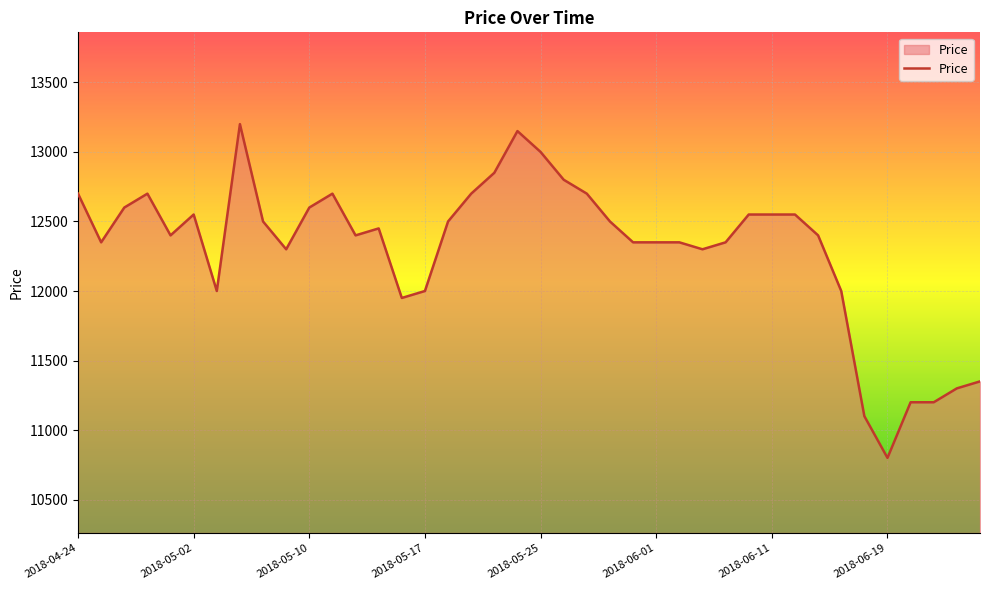

What is the smallest value displayed?

10800